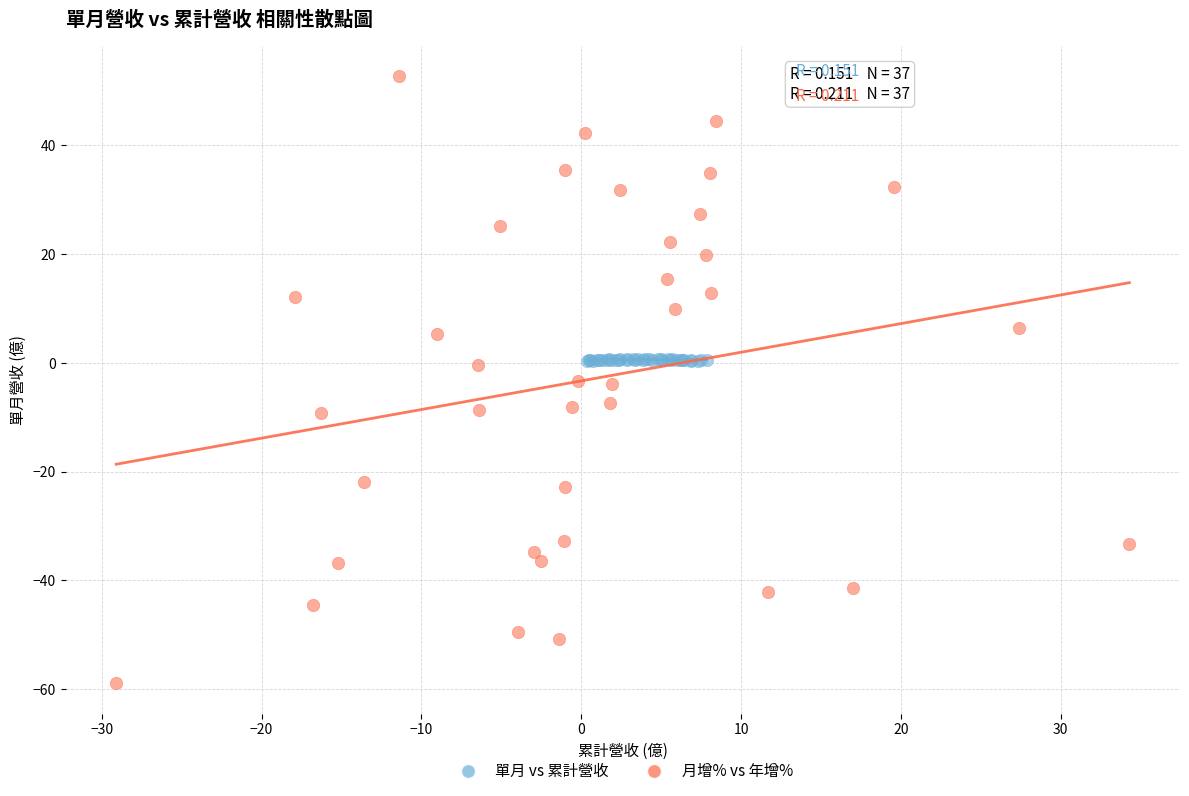

Which series reaches the maximum Y coordinate?

月增% vs 年增%